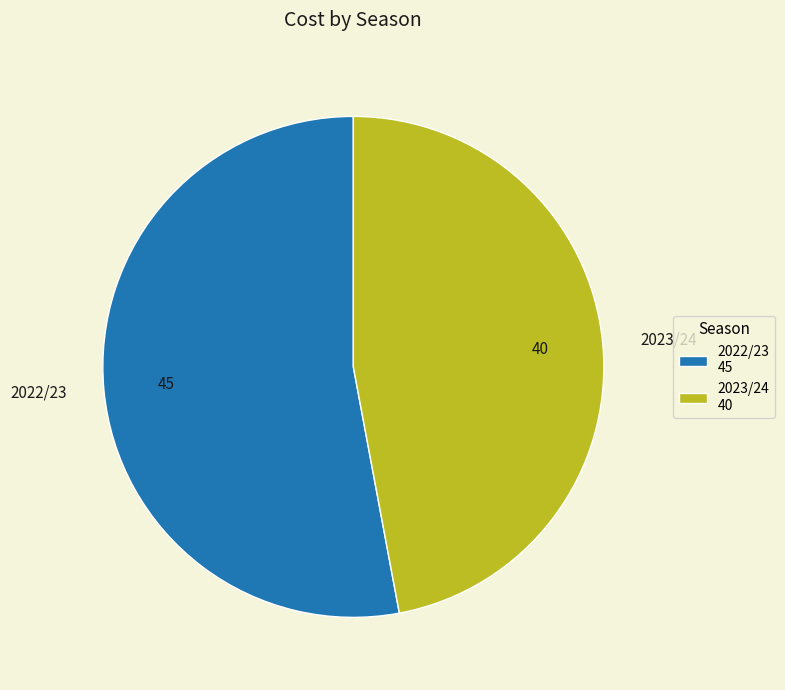

Count the number of slices in the pie.

2